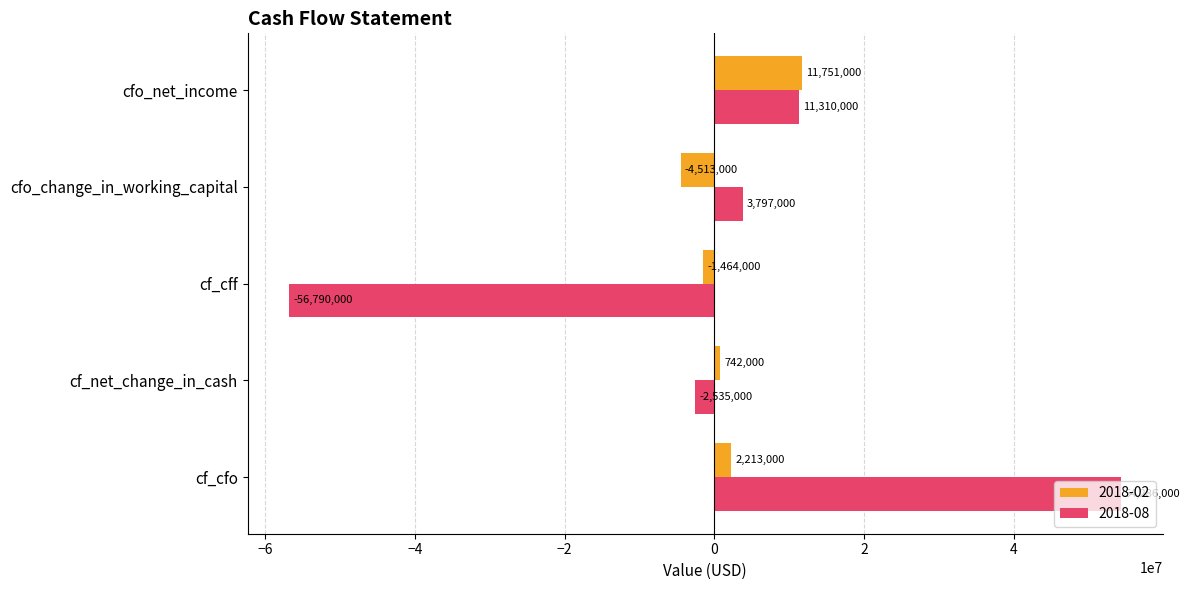

Which series has the largest total across all categories?

2018-08